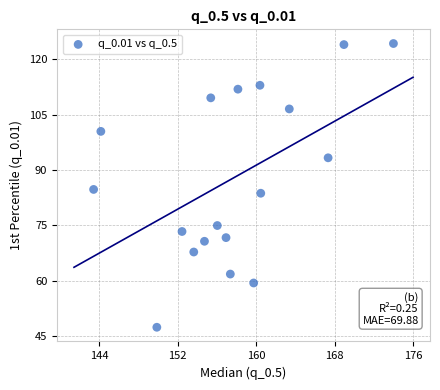

What is the range of Y values (max minus min)?

76.8